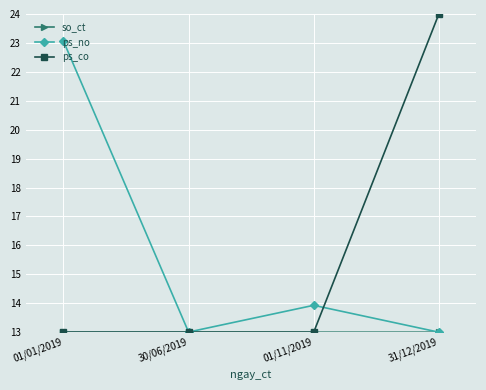

What is the minimum value shown in the chart?

13.0